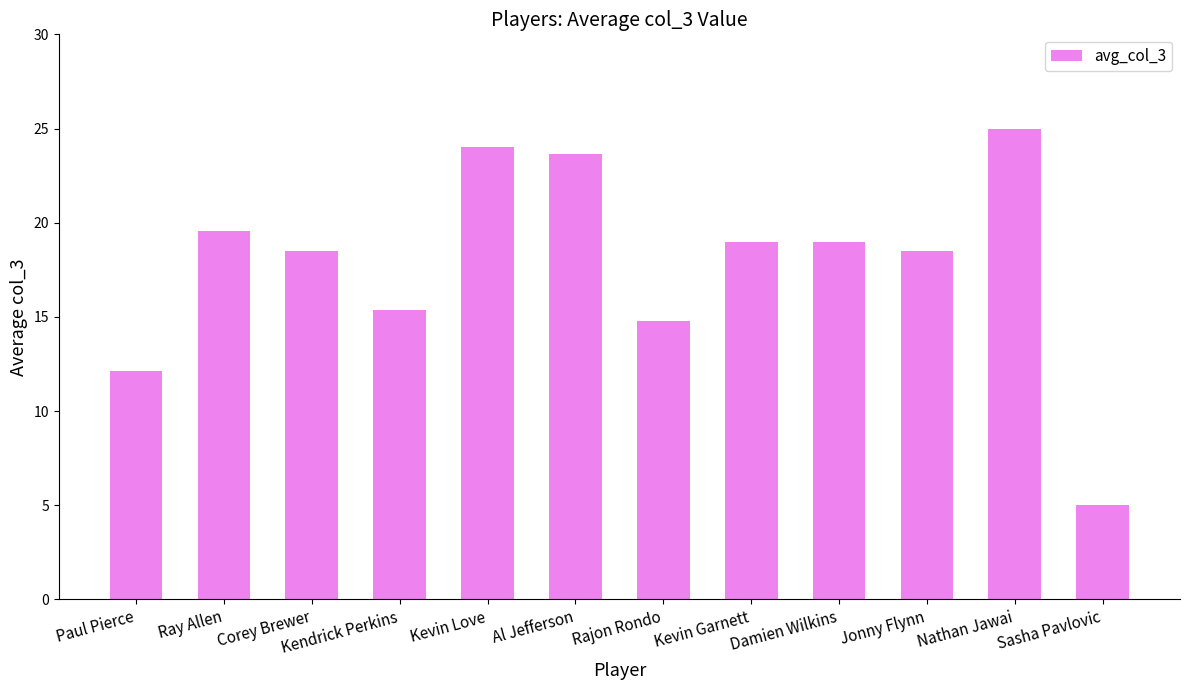

What is the average value?

17.9